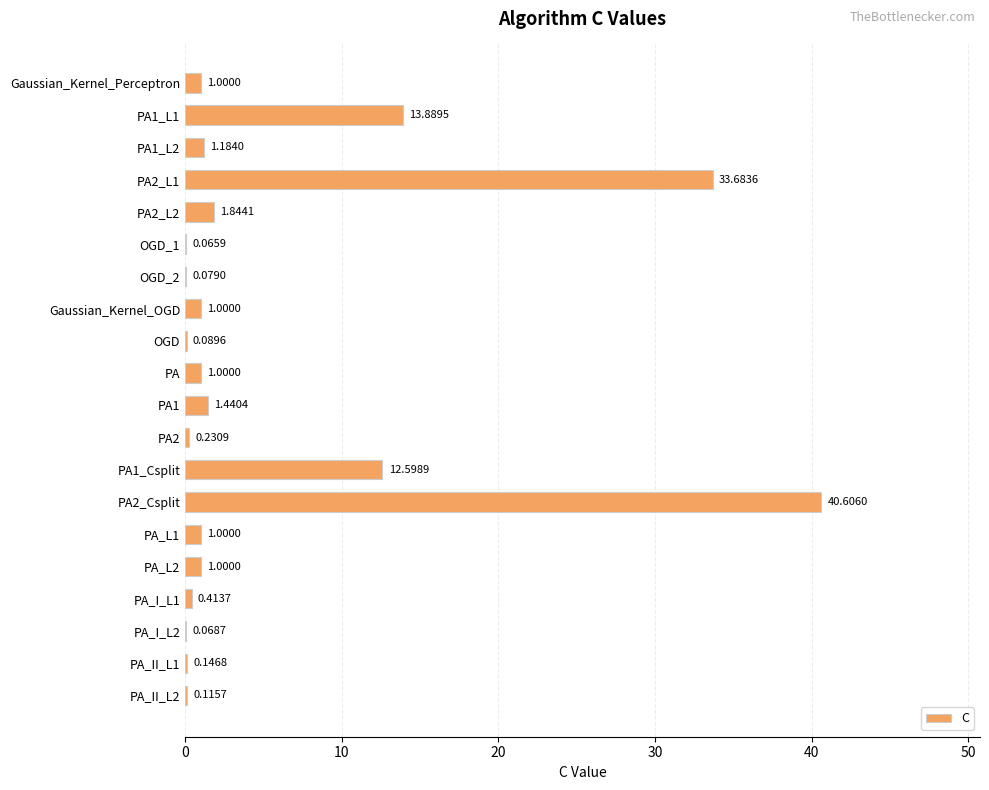

What is the sum of all values?

111.5